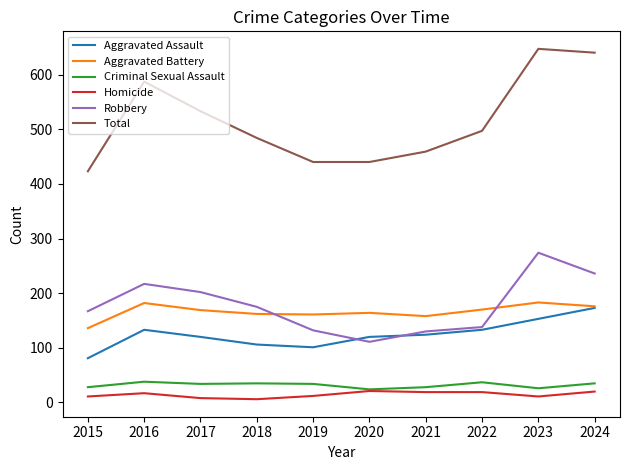

True or false: Aggravated Battery and Criminal Sexual Assault cross at least once.

False